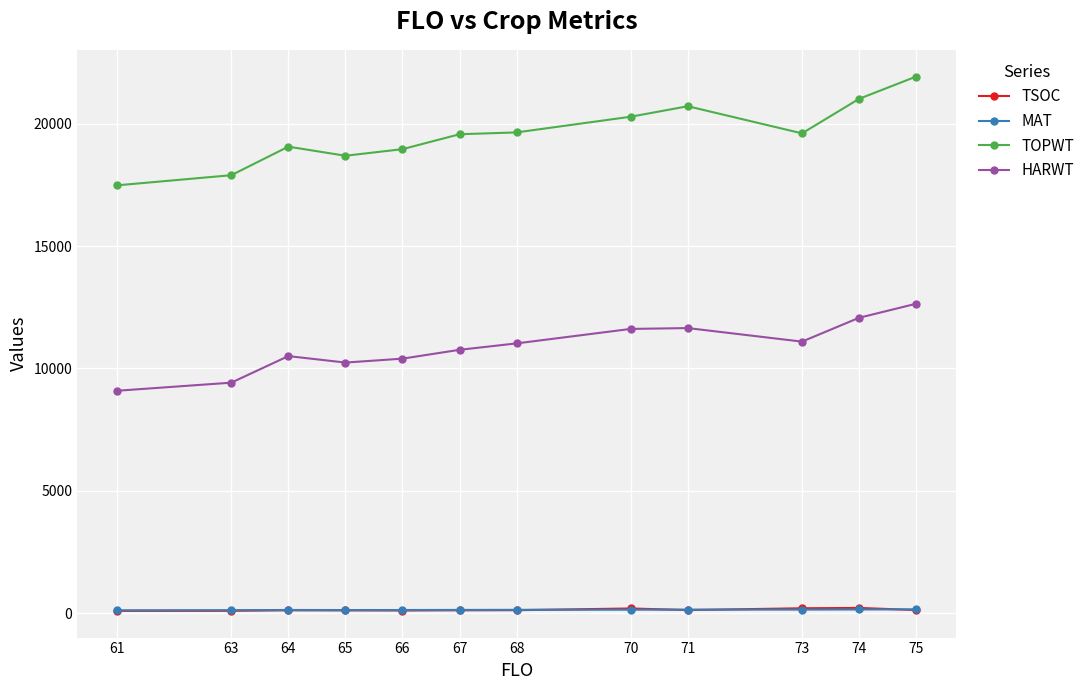

True or false: TSOC and HARWT cross at least once.

False